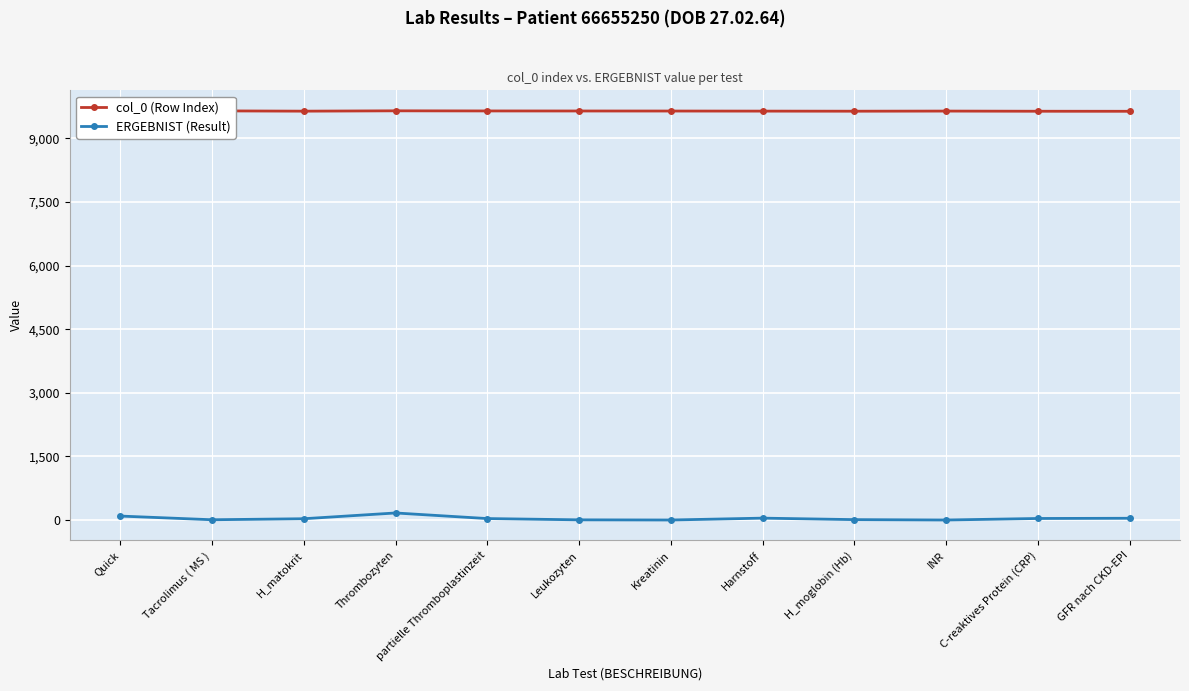

What is the label of the 7th point from the right?

Leukozyten